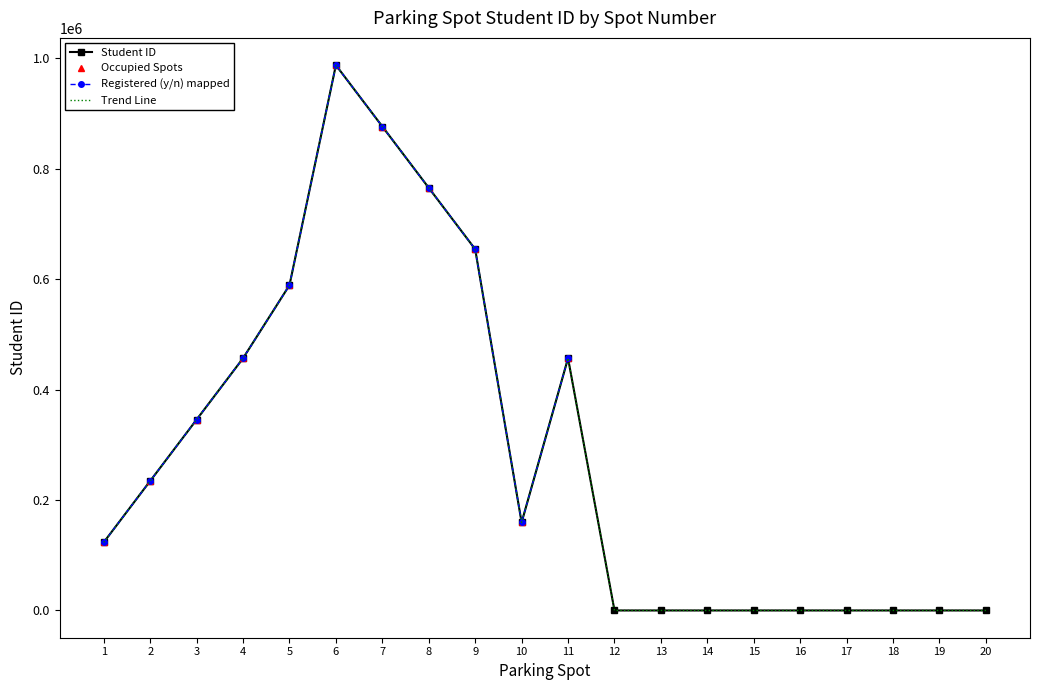

Reading right to left, extract all data points from this chart.

0	0	0	0	0	0	0	0	0	456852	159357	654321	765432	876543	987654	589090	456789	345678	234567	123456